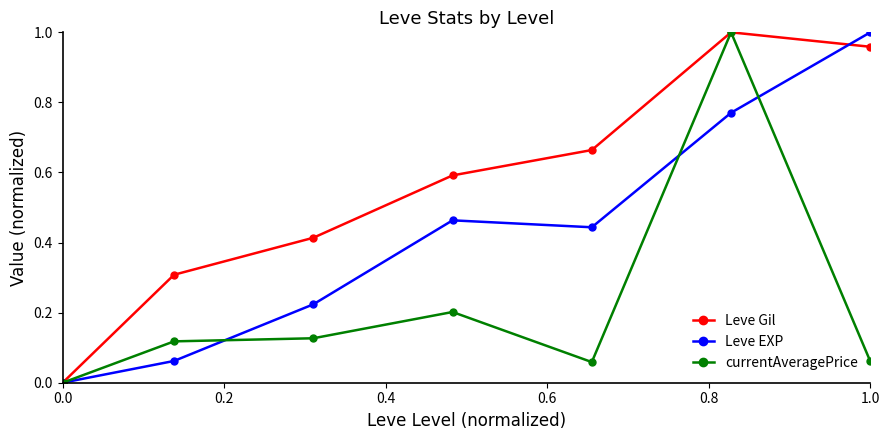

Count the number of data series in this chart.

3